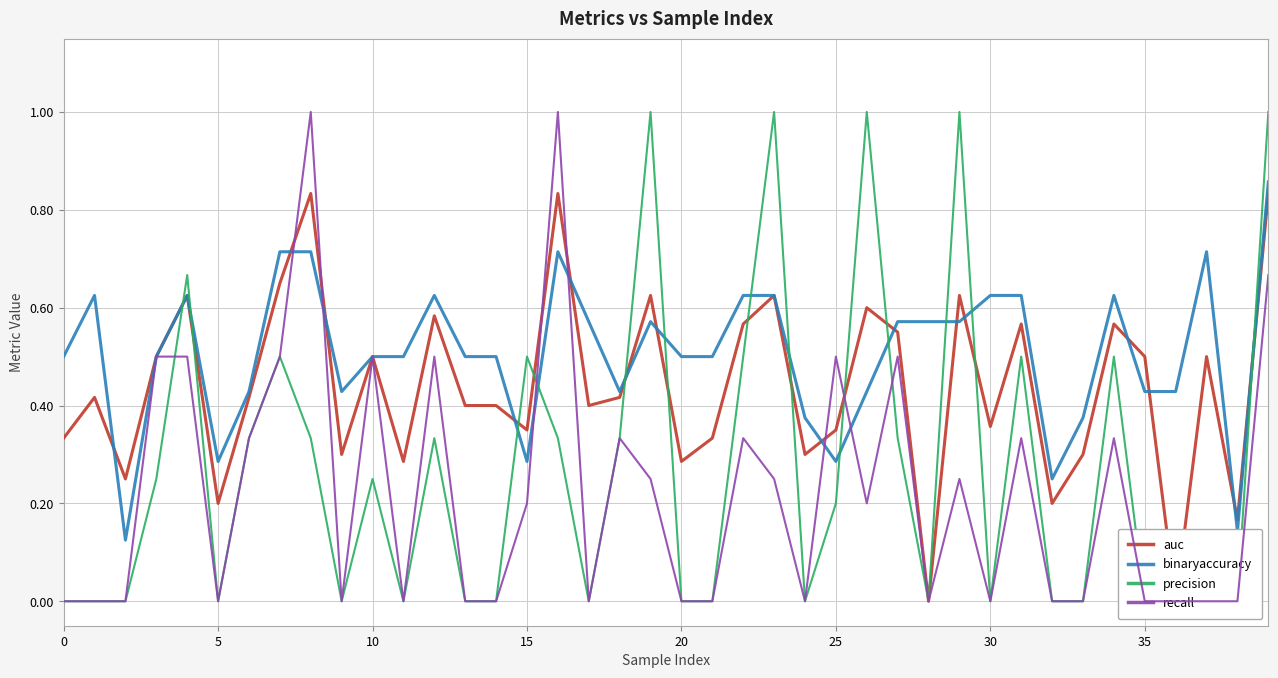

How many series are shown in this chart?

4